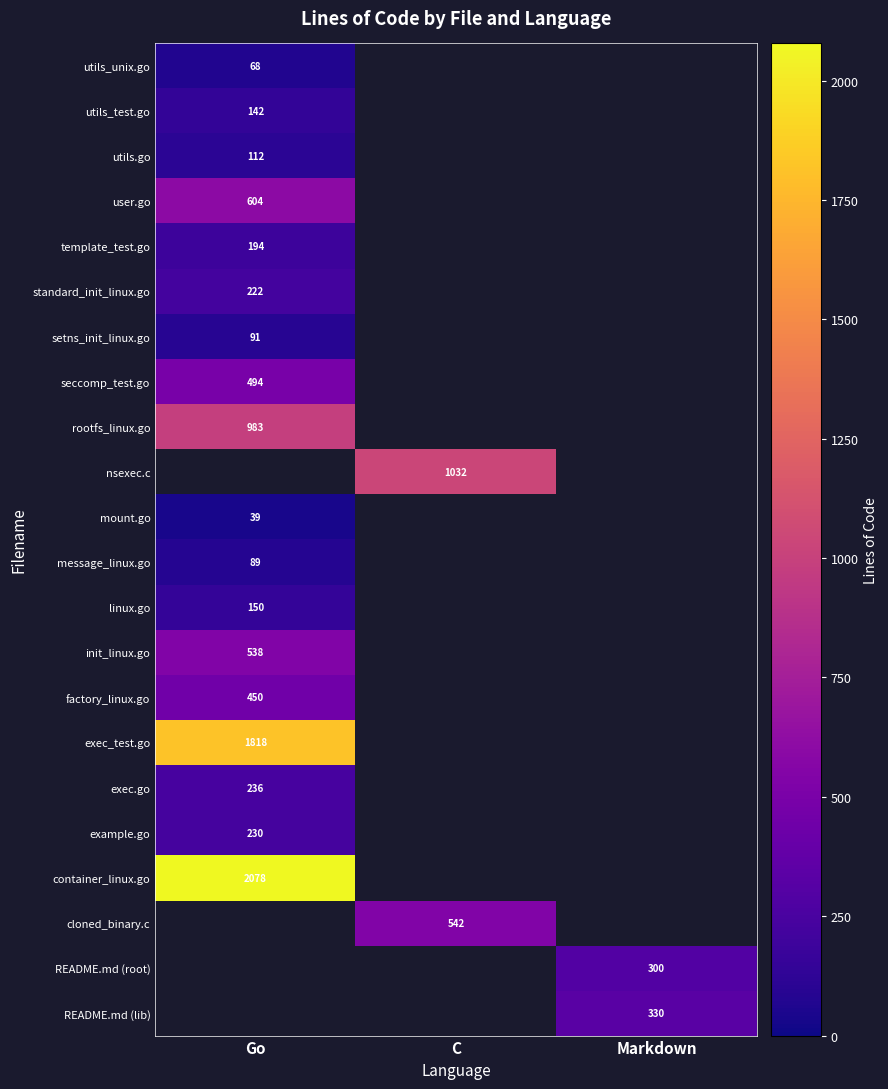

Is it true that utils.go equals 112 at Go?

True